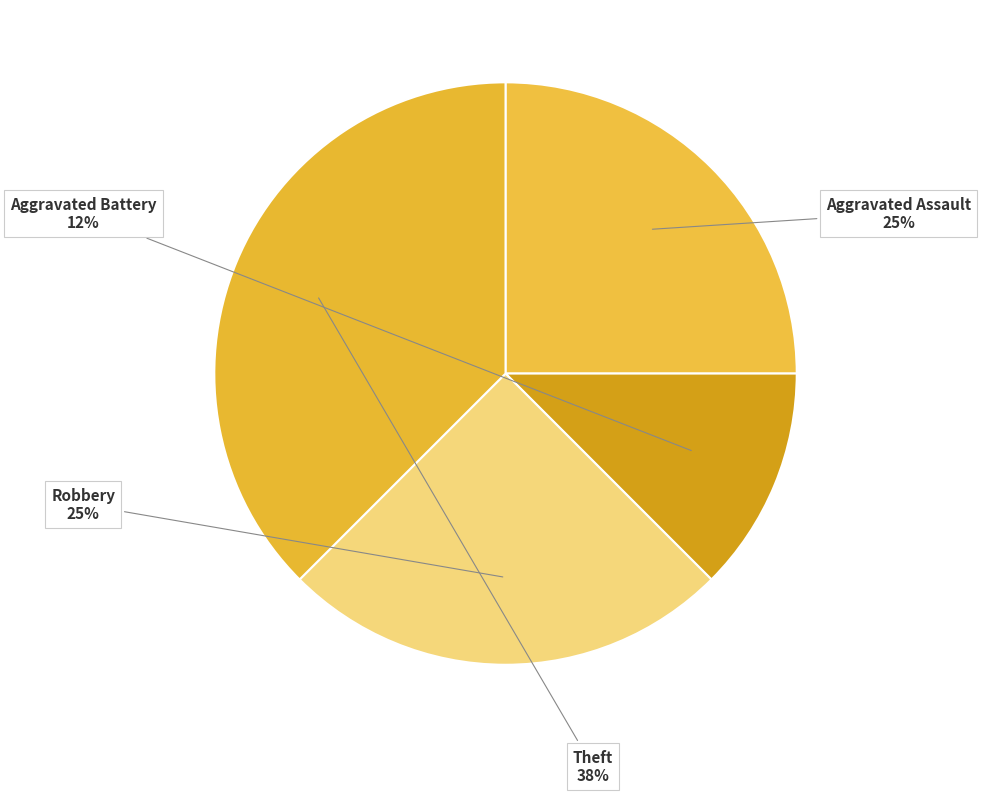

True or false: Aggravated Assault accounts for 11% of the total.

False